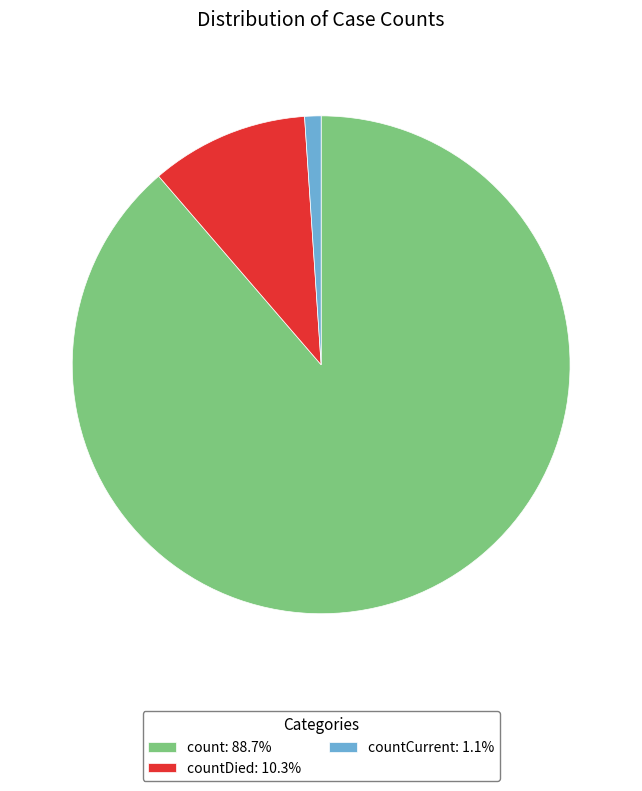

Is the sum of countCurrent: 1.1% and countDied: 10.3% greater than half?

No